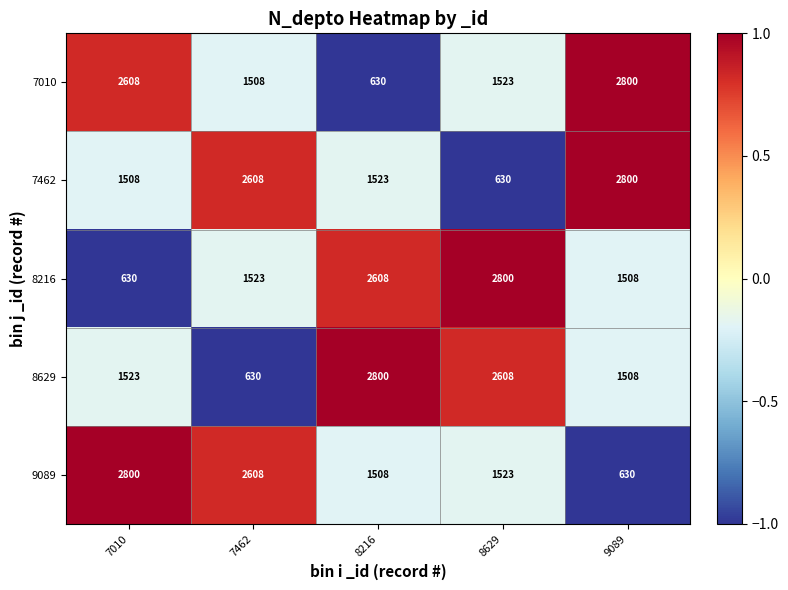

The 7462 series shows 858 at 8629. True or false?

False